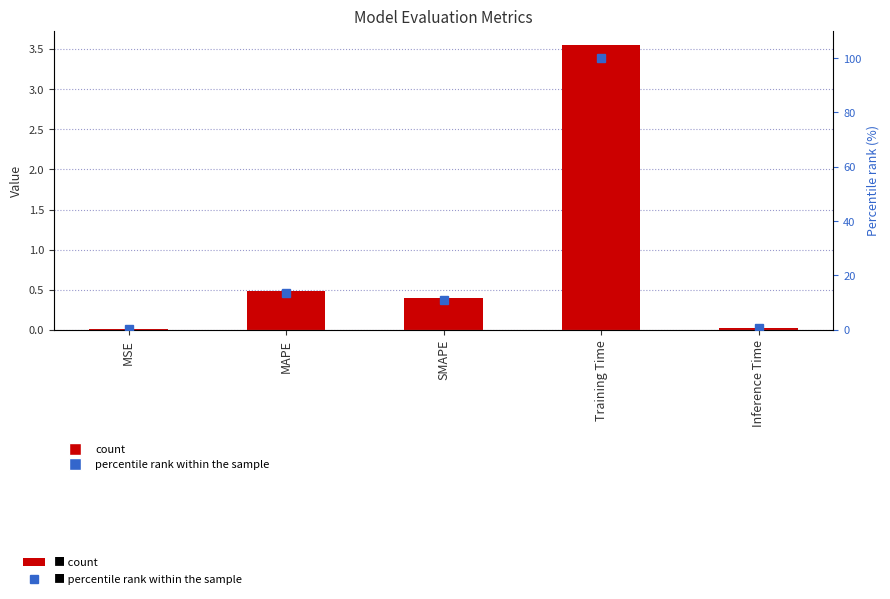

What is the value of the col_1 bar at the 3rd from the left?

0.4